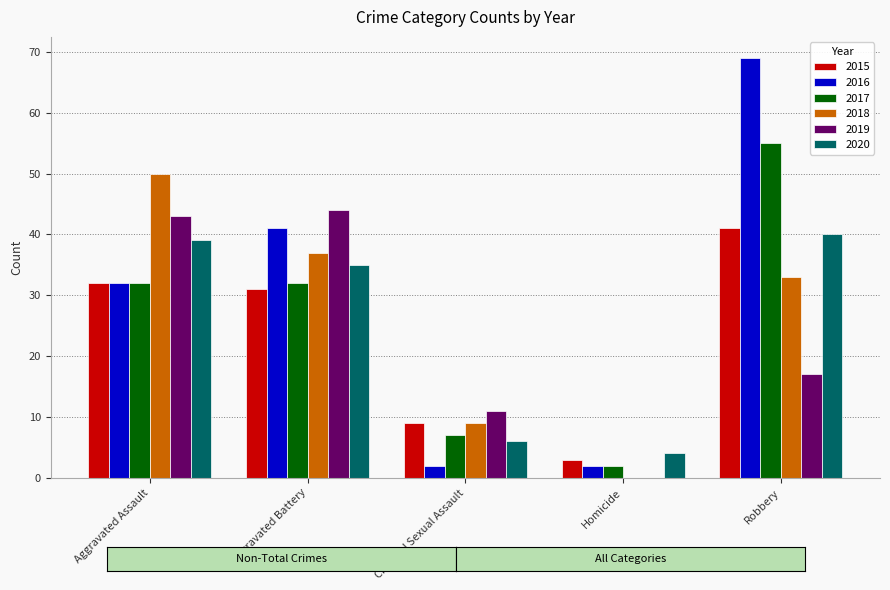

Reading left to right, list all the values displayed in this chart.

2015: 32	31	9	3	41
2016: 32	41	2	2	69
2017: 32	32	7	2	55
2018: 50	37	9	0	33
2019: 43	44	11	0	17
2020: 39	35	6	4	40